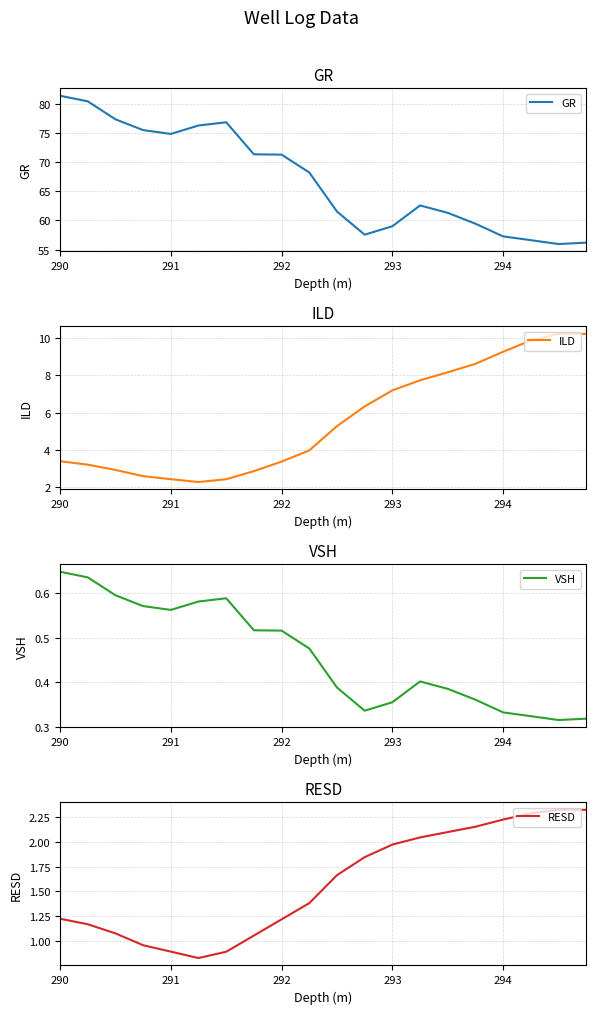

At which category is the sum across all series the highest?

290